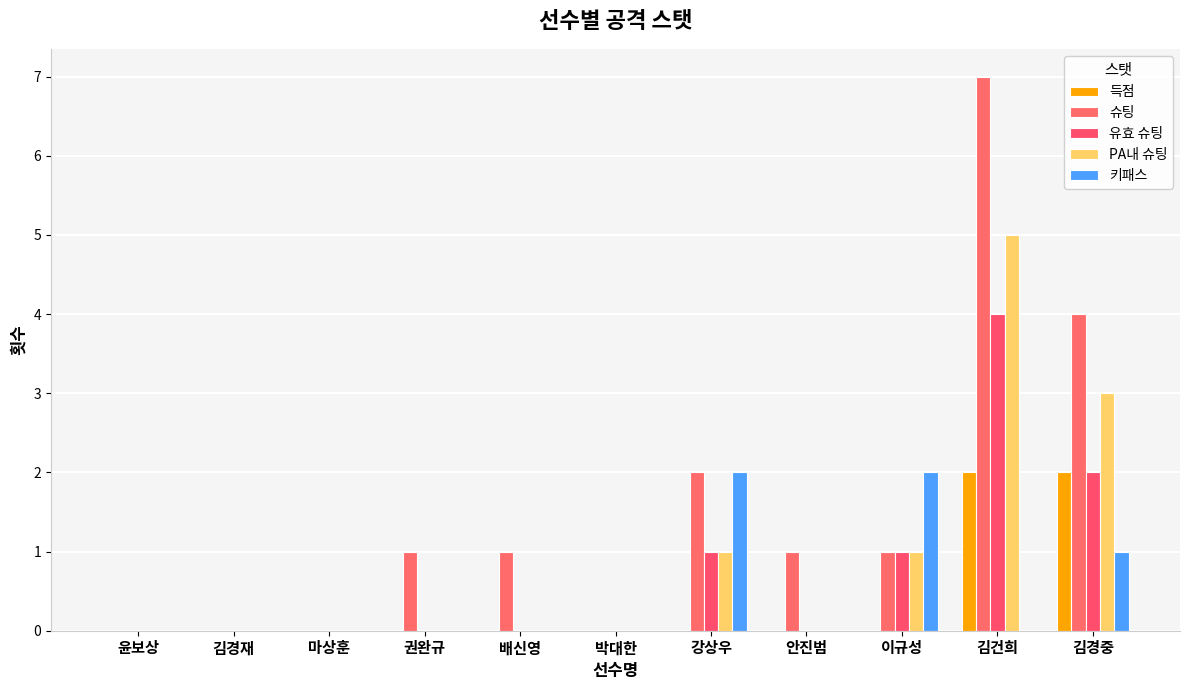

Count the number of categories in the chart.

11